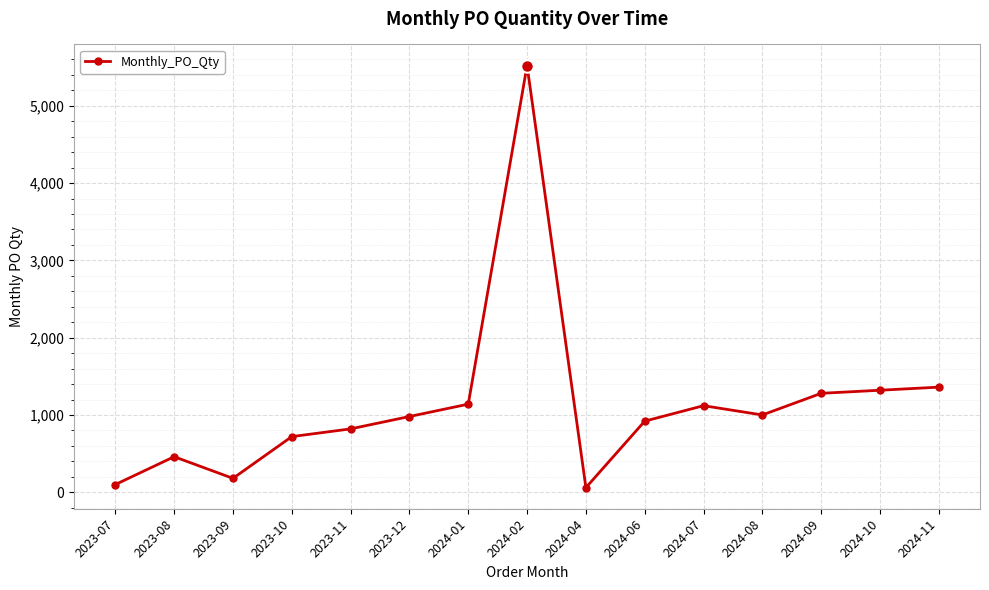

True or false: there are more than 0 points higher than both neighbors.

True